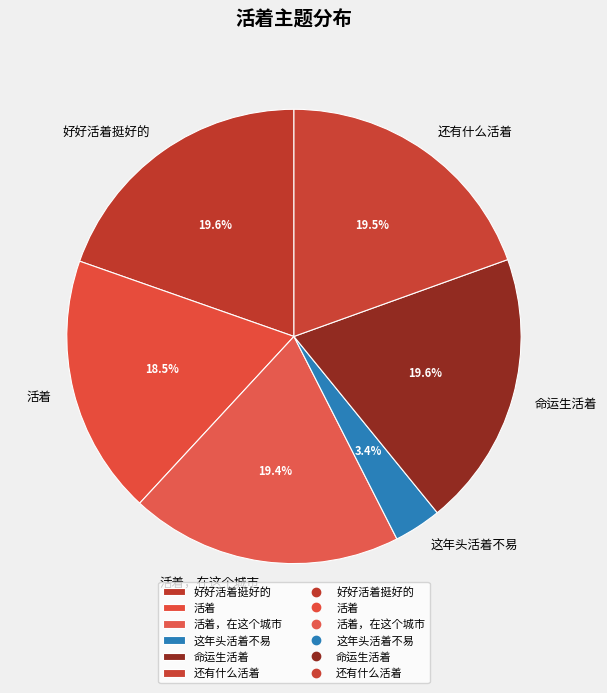

How much of the chart is everything except 还有什么活着?

80.5%